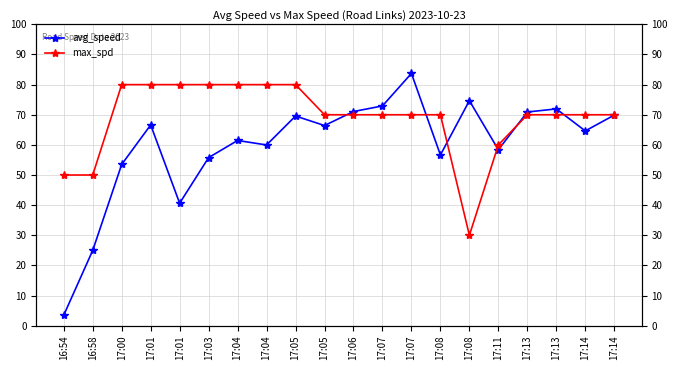

At which category does avg_speed reach its first local peak?

17:01